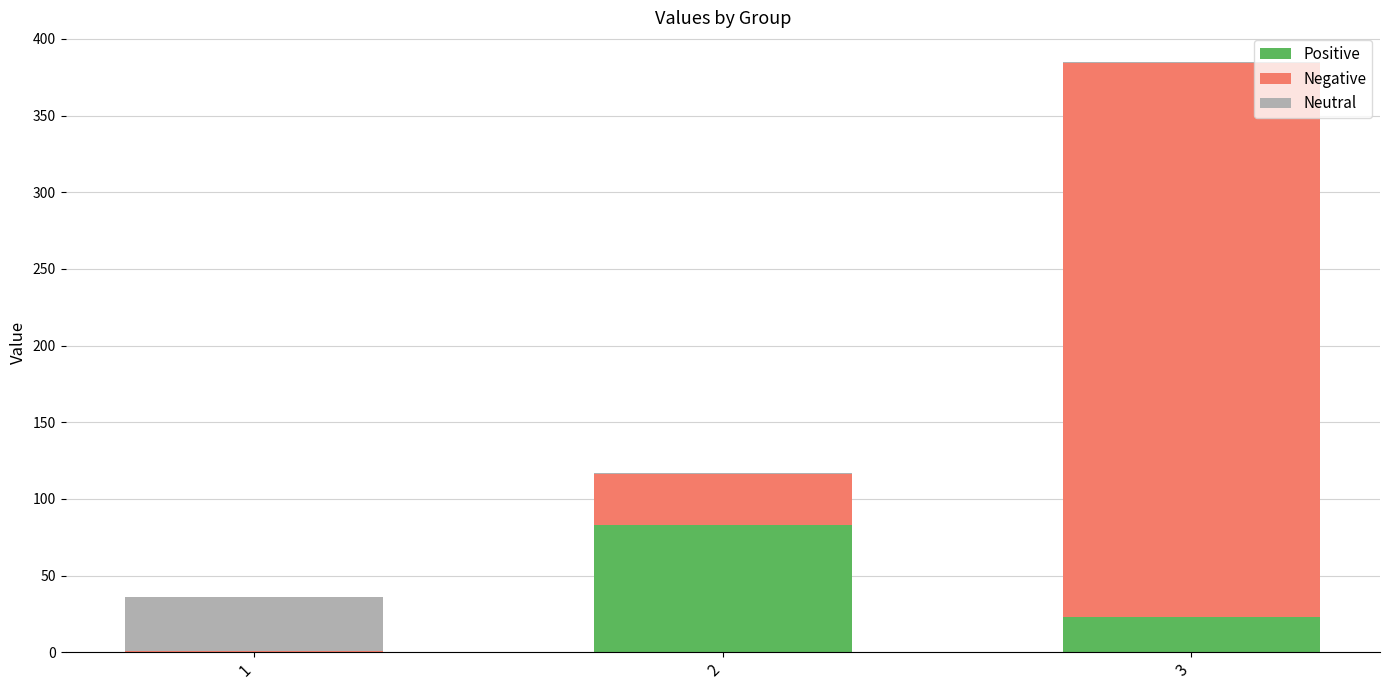

True or false: Positive has a value of 135 at 2.

False